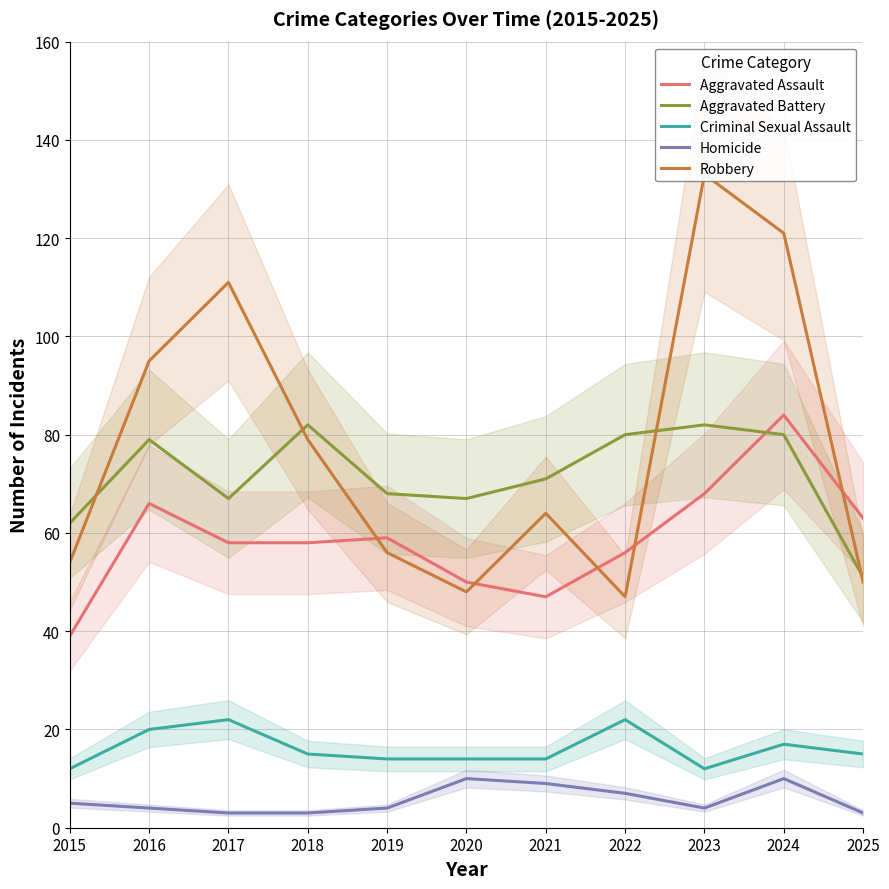

Reading right to left, extract all data points from this chart.

Aggravated Assault: 2025=63	2024=84	2023=68	2022=56	2021=47	2020=50	2019=59	2018=58	2017=58	2016=66	2015=39
Aggravated Battery: 2025=51	2024=80	2023=82	2022=80	2021=71	2020=67	2019=68	2018=82	2017=67	2016=79	2015=62
Criminal Sexual Assault: 2025=15	2024=17	2023=12	2022=22	2021=14	2020=14	2019=14	2018=15	2017=22	2016=20	2015=12
Homicide: 2025=3	2024=10	2023=4	2022=7	2021=9	2020=10	2019=4	2018=3	2017=3	2016=4	2015=5
Robbery: 2025=50	2024=121	2023=133	2022=47	2021=64	2020=48	2019=56	2018=79	2017=111	2016=95	2015=54